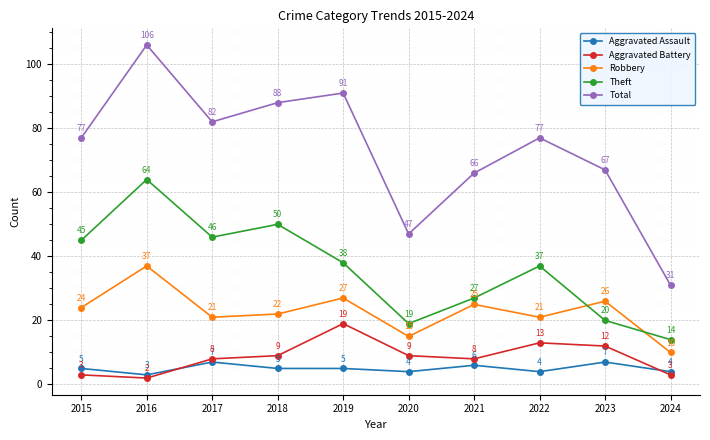

In Theft, how many points are lower than both neighbors (excluding endpoints)?

2